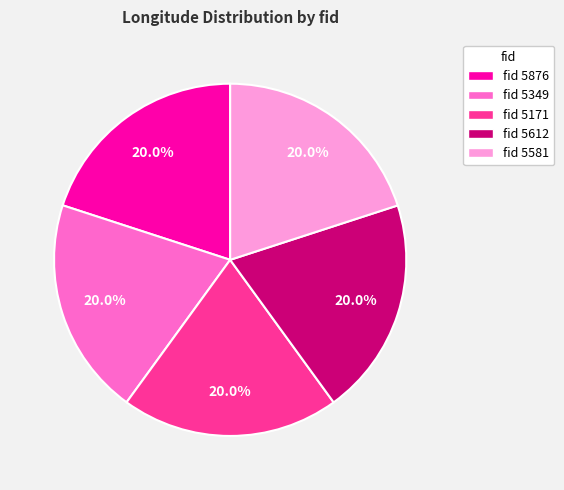

Approximately how many times larger is the value at fid 5581 compared to fid 5876?

1.0